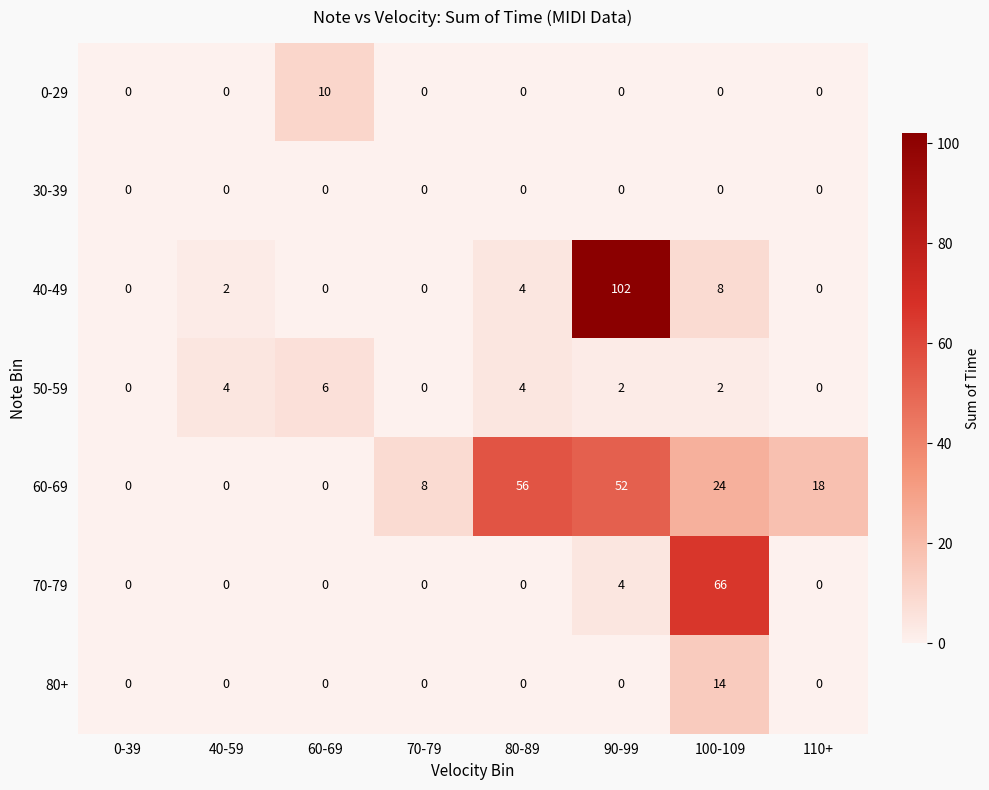

The value of 30-39 at 90-99 is 0. True or false?

True